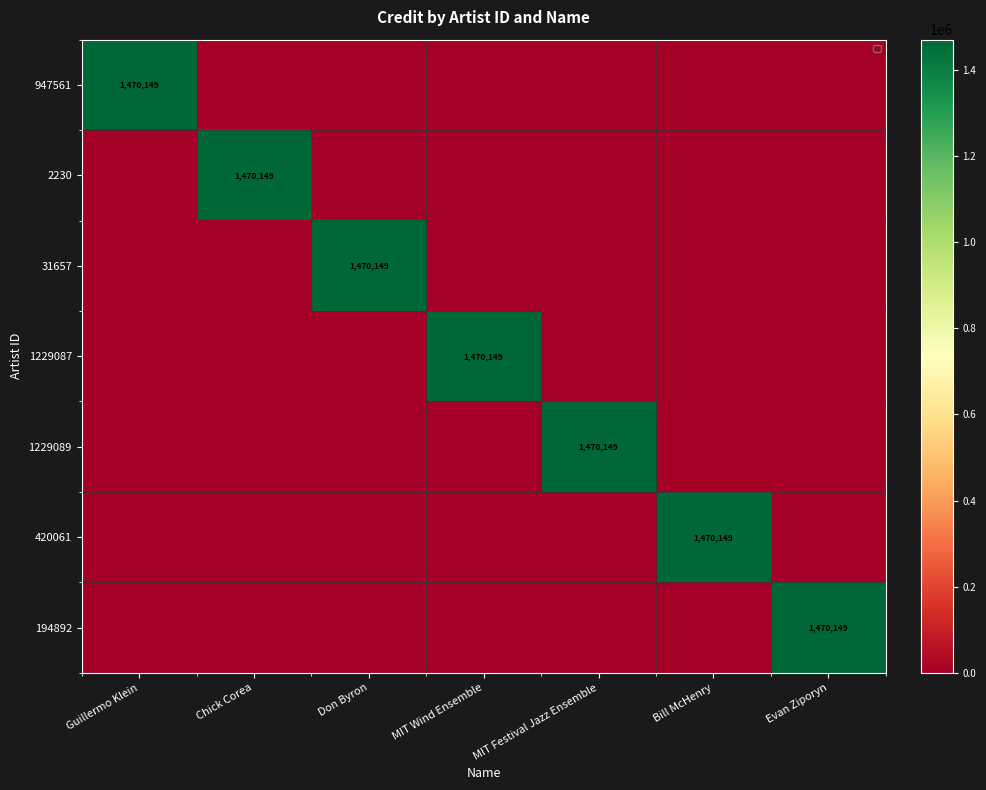

Is it true that 947561 equals 1470149 at Guillermo Klein?

True